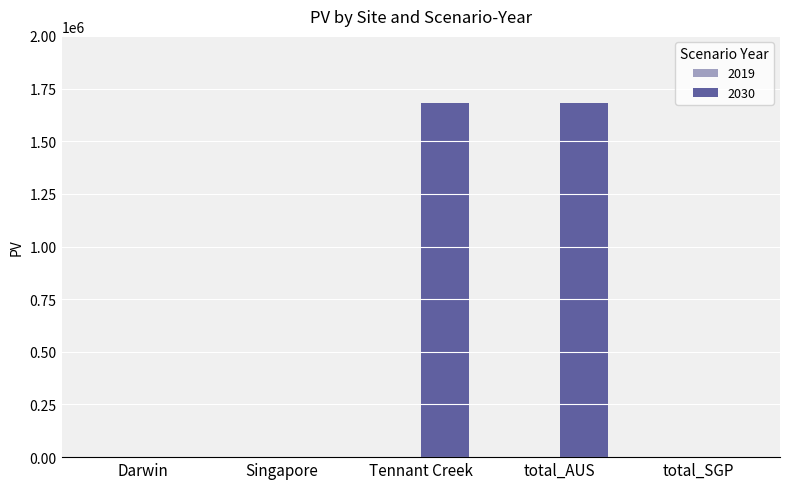

True or false: the data shows 893245 at Darwin.

False